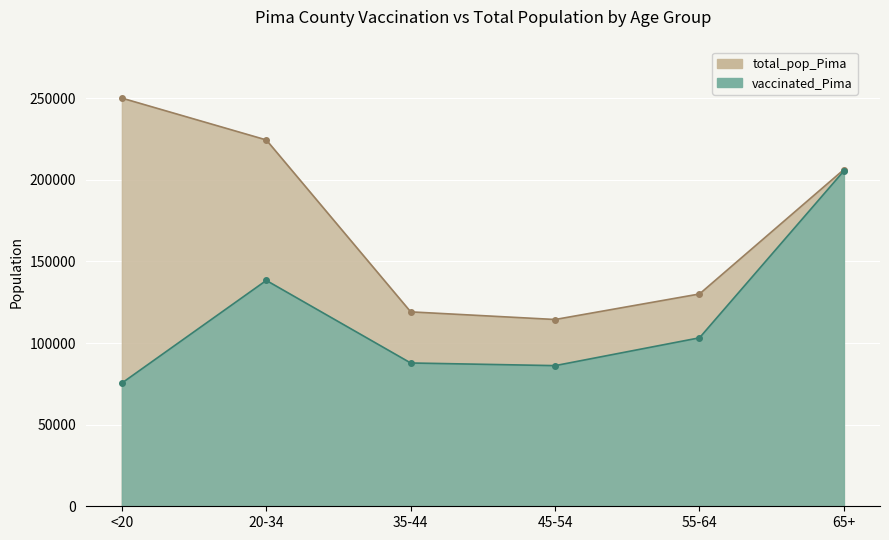

True or false: vaccinated_Pima has more than 0 points higher than both neighbors.

True